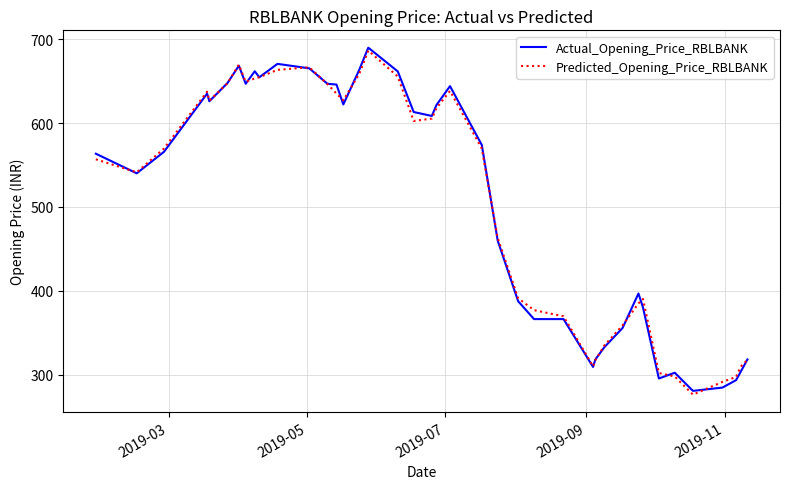

What is the greatest value displayed?

690.0